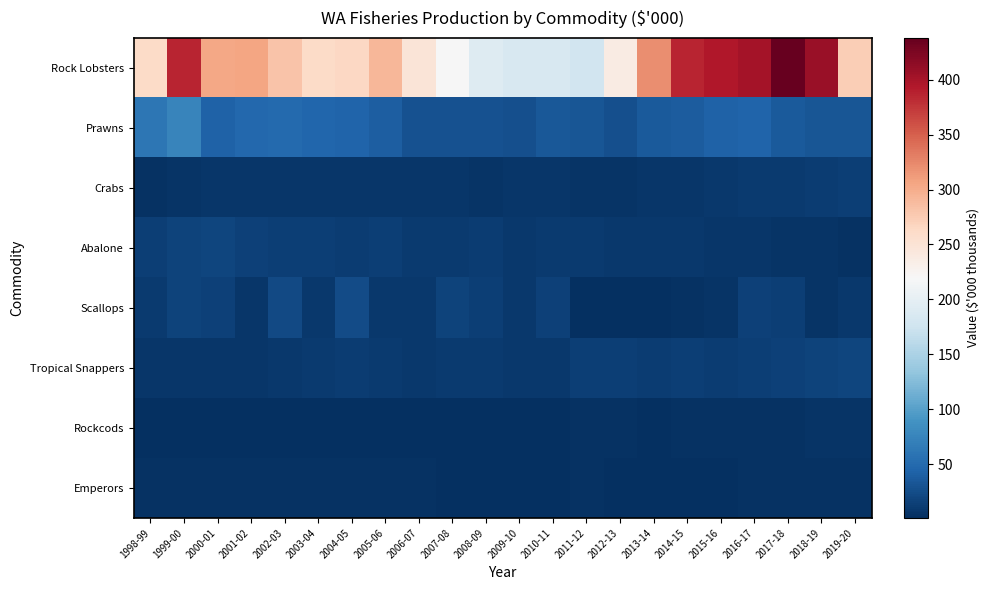

Rank the series at 2016-17 from highest to lowest value.

Rock Lobsters, Prawns, Scallops, Tropical Snappers, Crabs, Abalone, Rockcods, Emperors